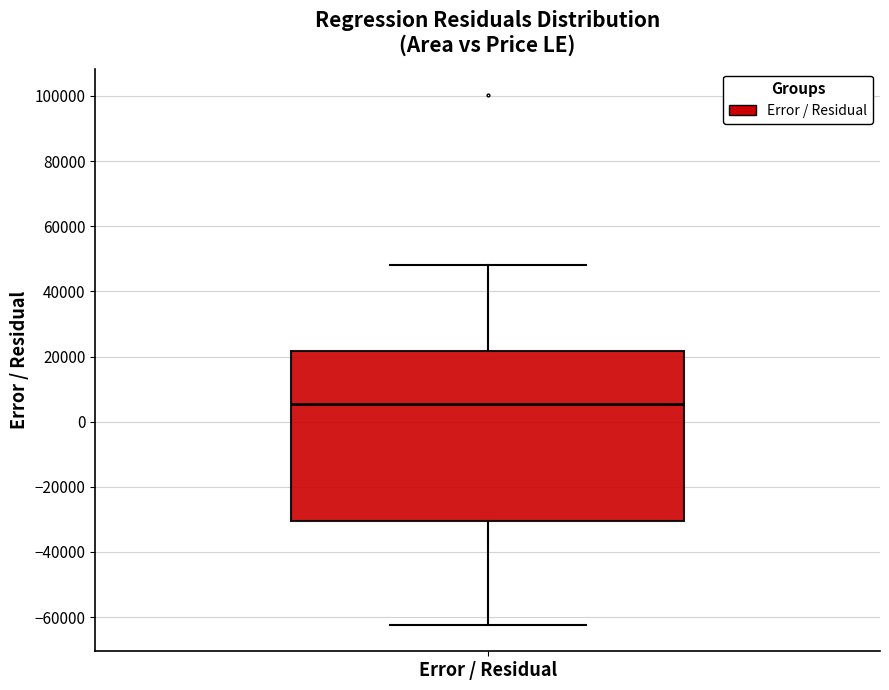

Where does the median line of the box for Error / Residual sit on the y-axis? The values are not printed on the chart, so give them approximately, as read against the axis.

6000